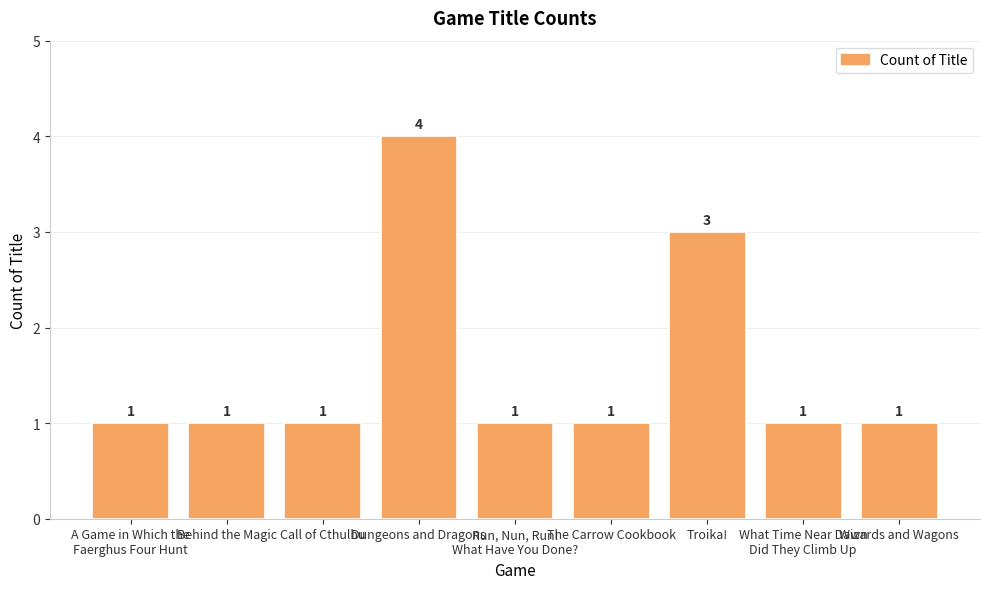

How many series are shown in this chart?

1